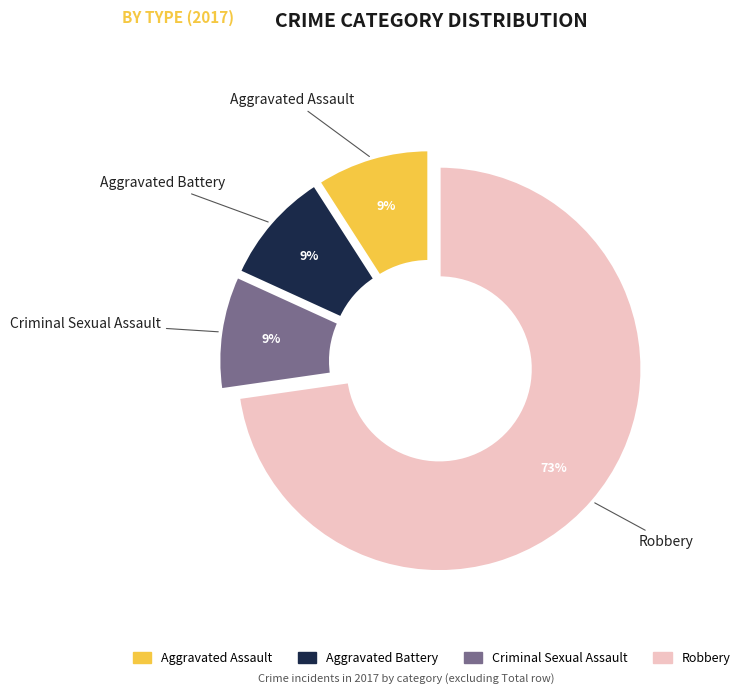

Between Aggravated Assault and Robbery, which is larger?

Robbery